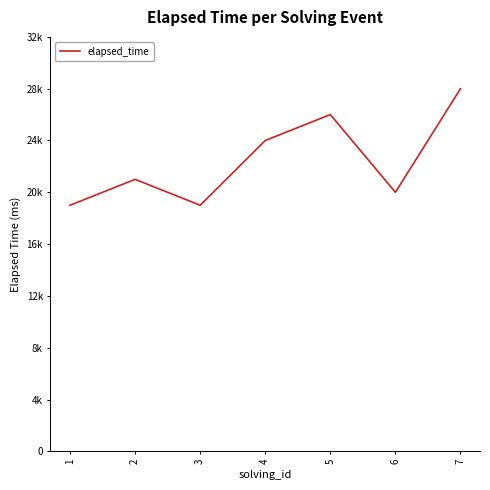

What is the difference between the values at 7 and 6?

8000